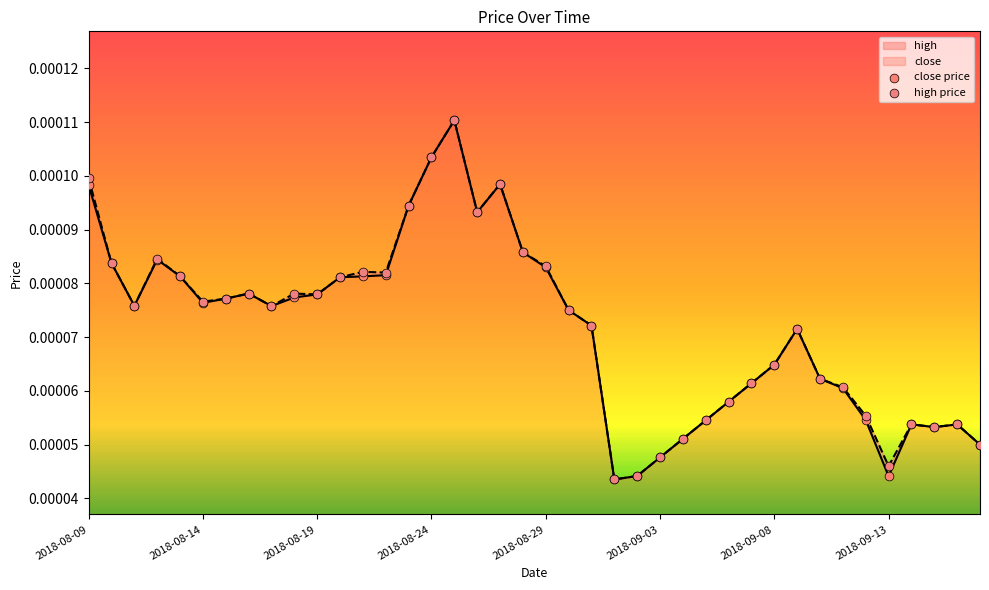

Which series has the largest total across all categories?

high